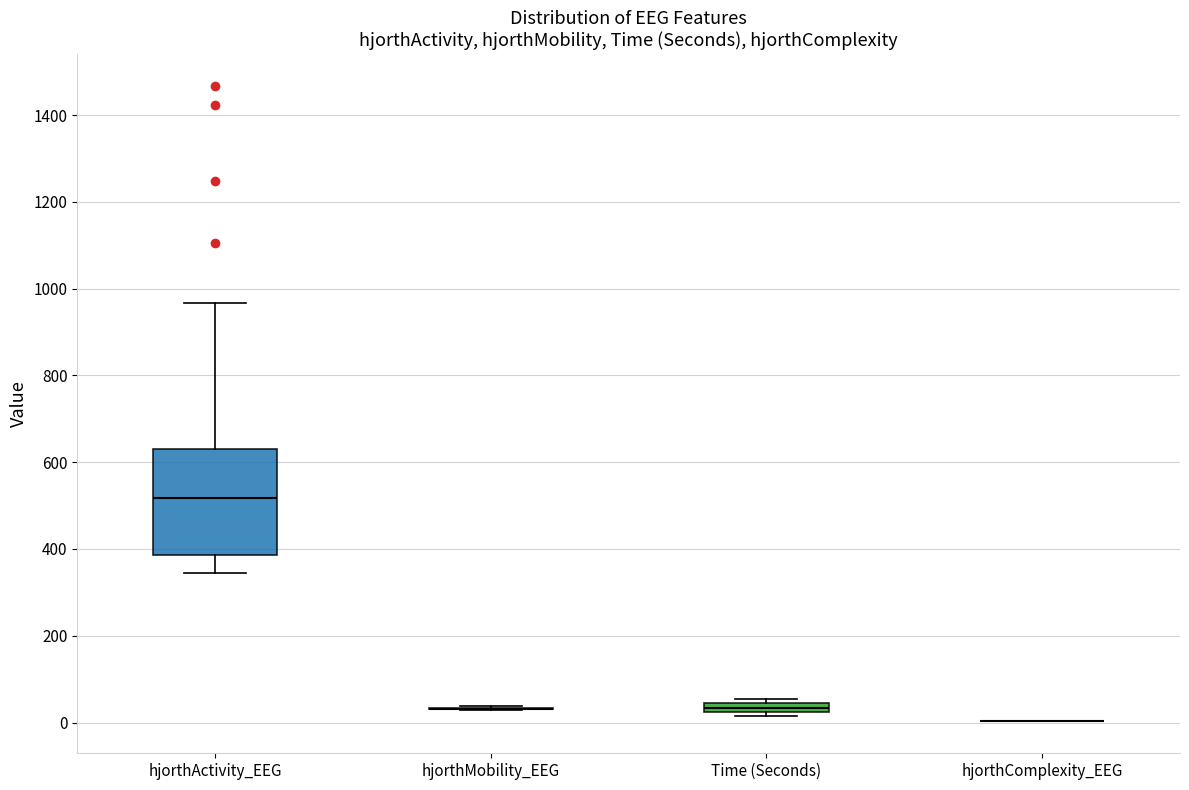

Comparing the boxes themselves (not the whiskers), which one is the tallest?

hjorthActivity_EEG